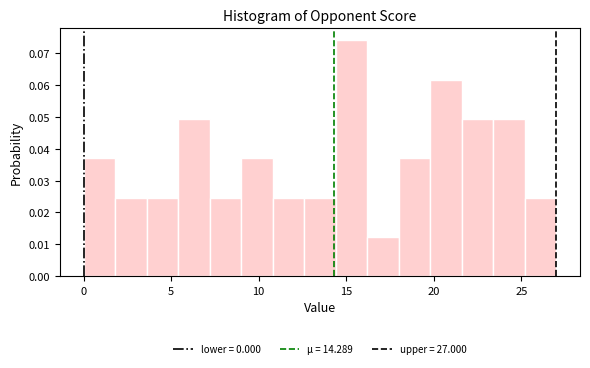

Around what value on the x-axis is the tallest bar? Give the approximate position of its centre, as read against the axis.

15.5